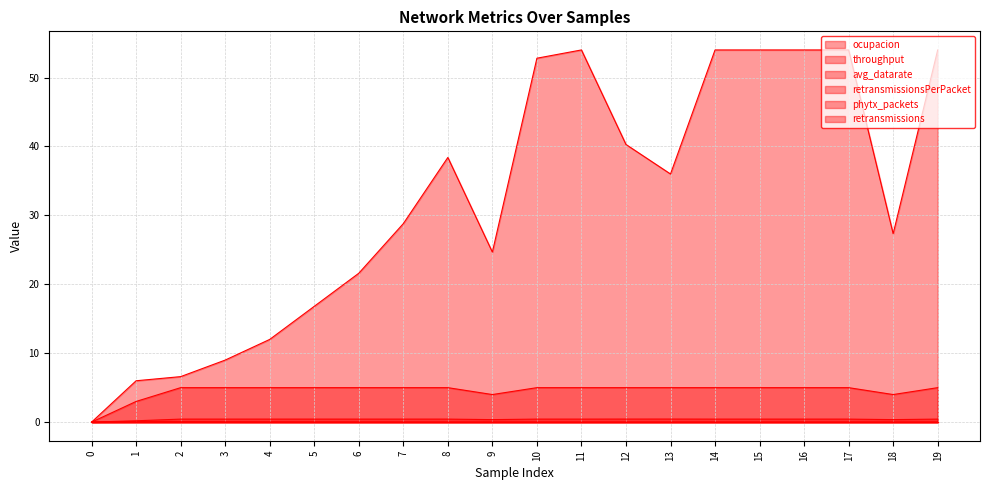

How many data points in avg_datarate are less than 36?

10